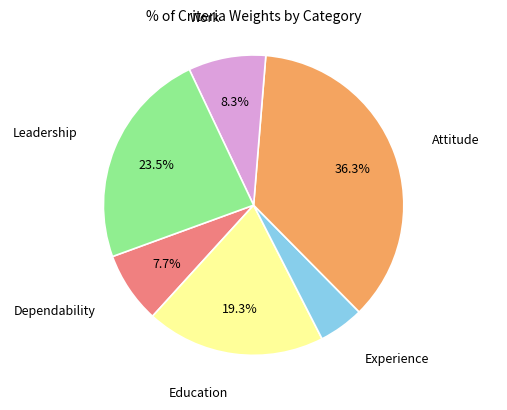

To the nearest percent, what is the difference between the largest and smallest slice percentages?

31%